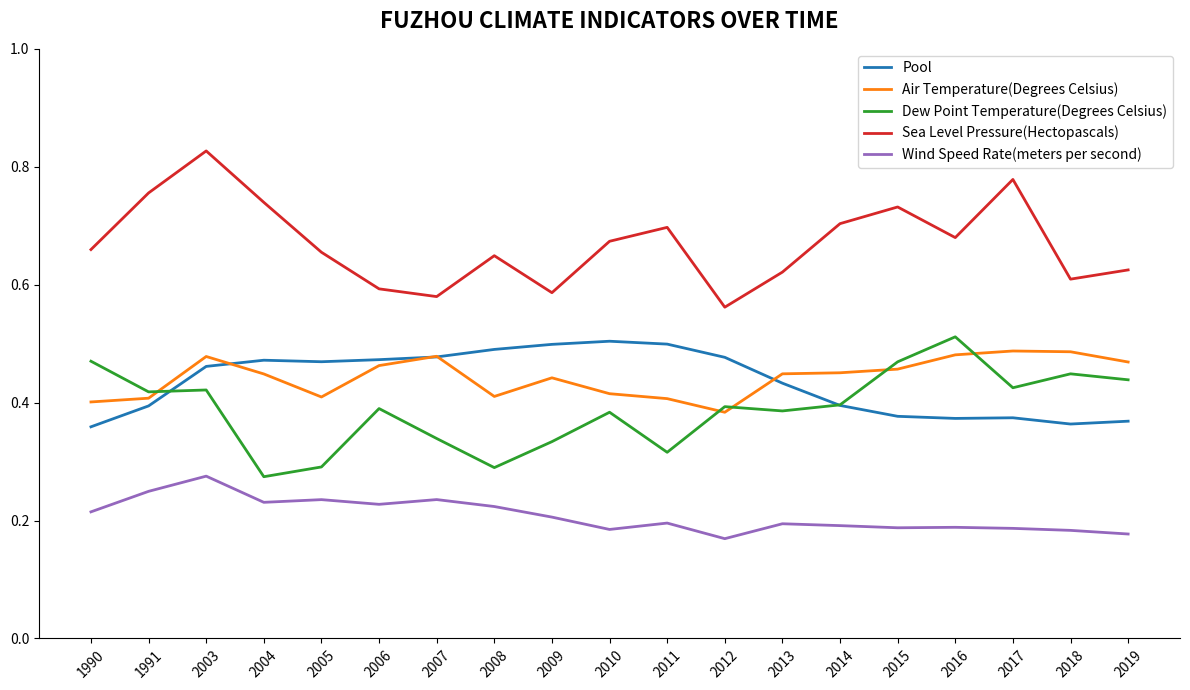

Rank the series at 2010 from lowest to highest value.

Wind Speed Rate(meters per second), Dew Point Temperature(Degrees Celsius), Air Temperature(Degrees Celsius), Pool, Sea Level Pressure(Hectopascals)